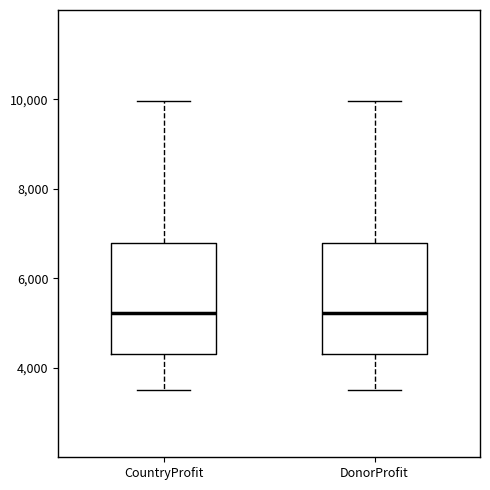

Where does the upper whisker of the box for CountryProfit end on the y-axis? The values are not printed on the chart, so give them approximately, as read against the axis.

10000